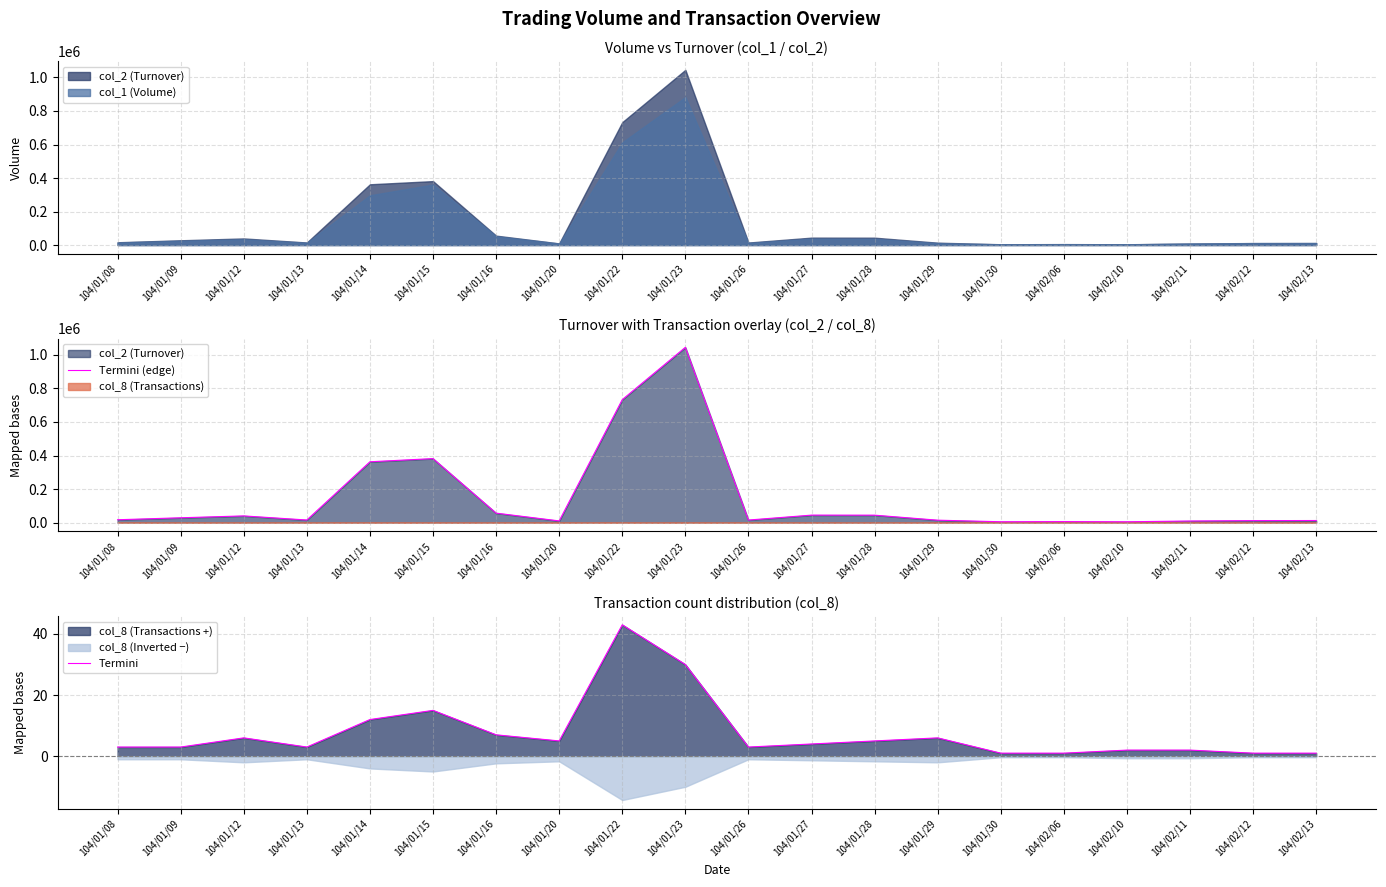

True or false: Termini (edge) and Termini cross at least once.

False